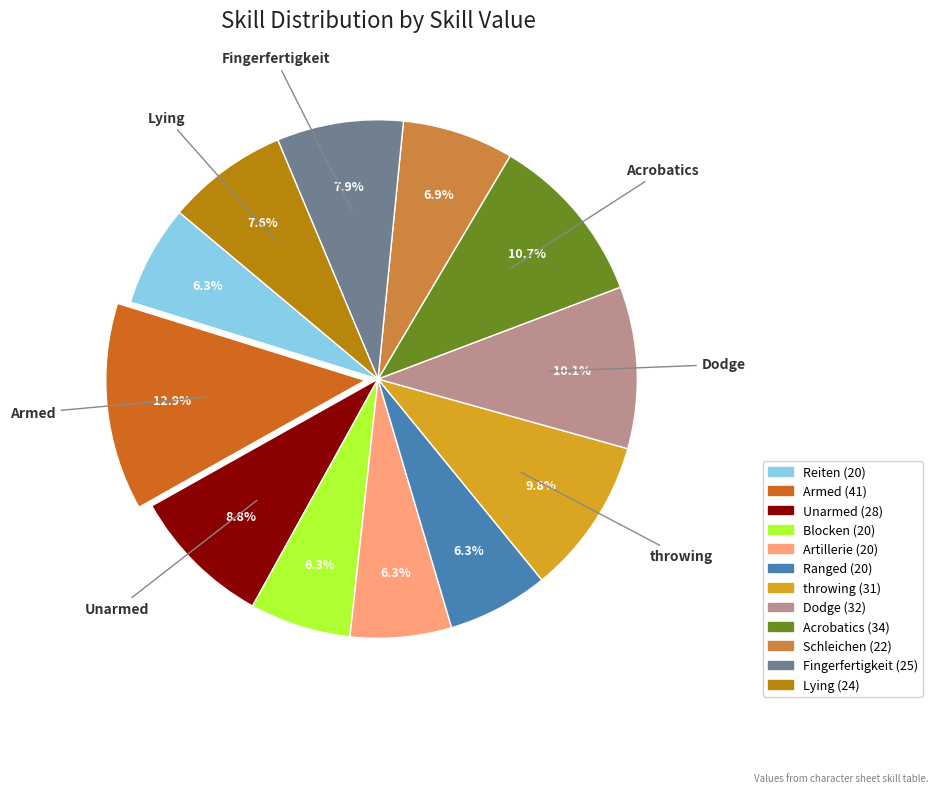

What percentage is the Reiten slice, to the nearest percent?

6%